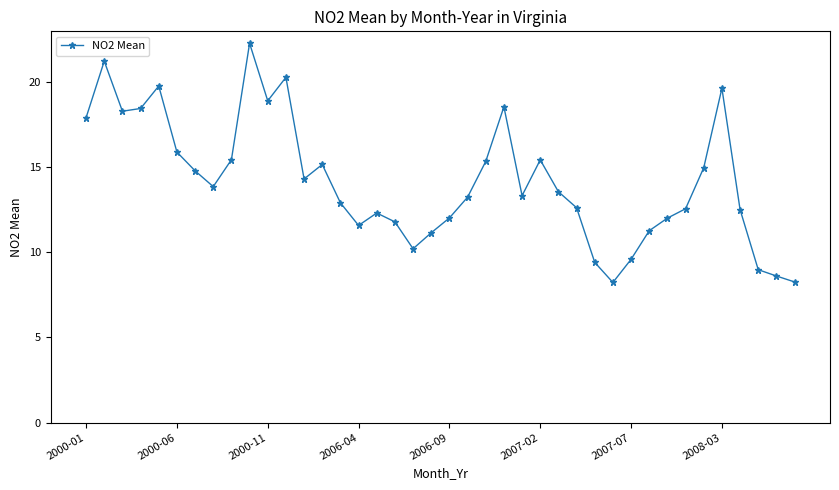

What is the value of the 24th point from the left?

18.6